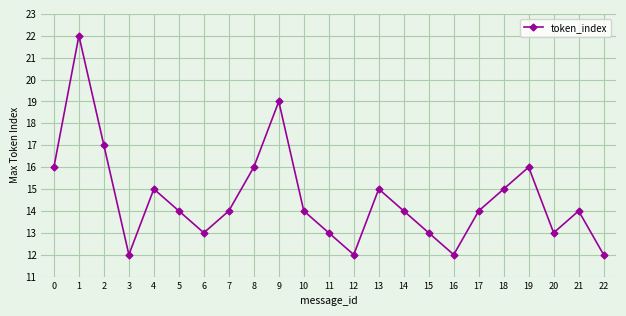

The chart shows a value of 14 at 17. True or false?

True